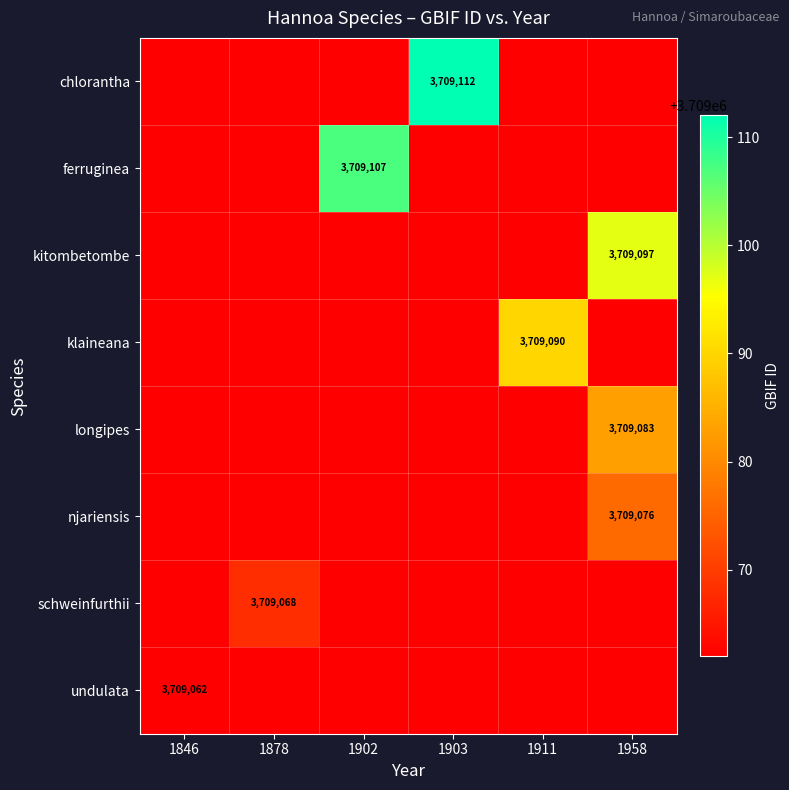

Is it true that longipes equals 3709083 at 1958?

True